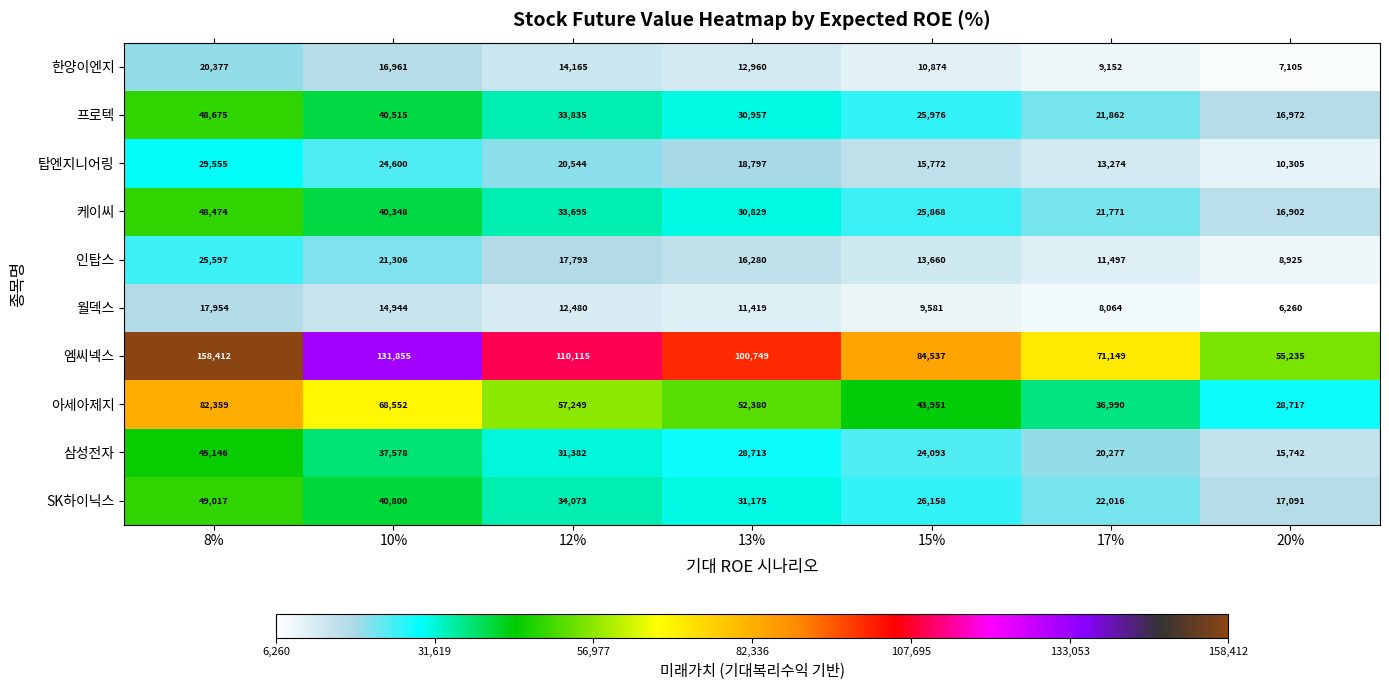

Is the value of 인탑스 at 8% greater than the value of 엠씨넥스 at 12%?

No